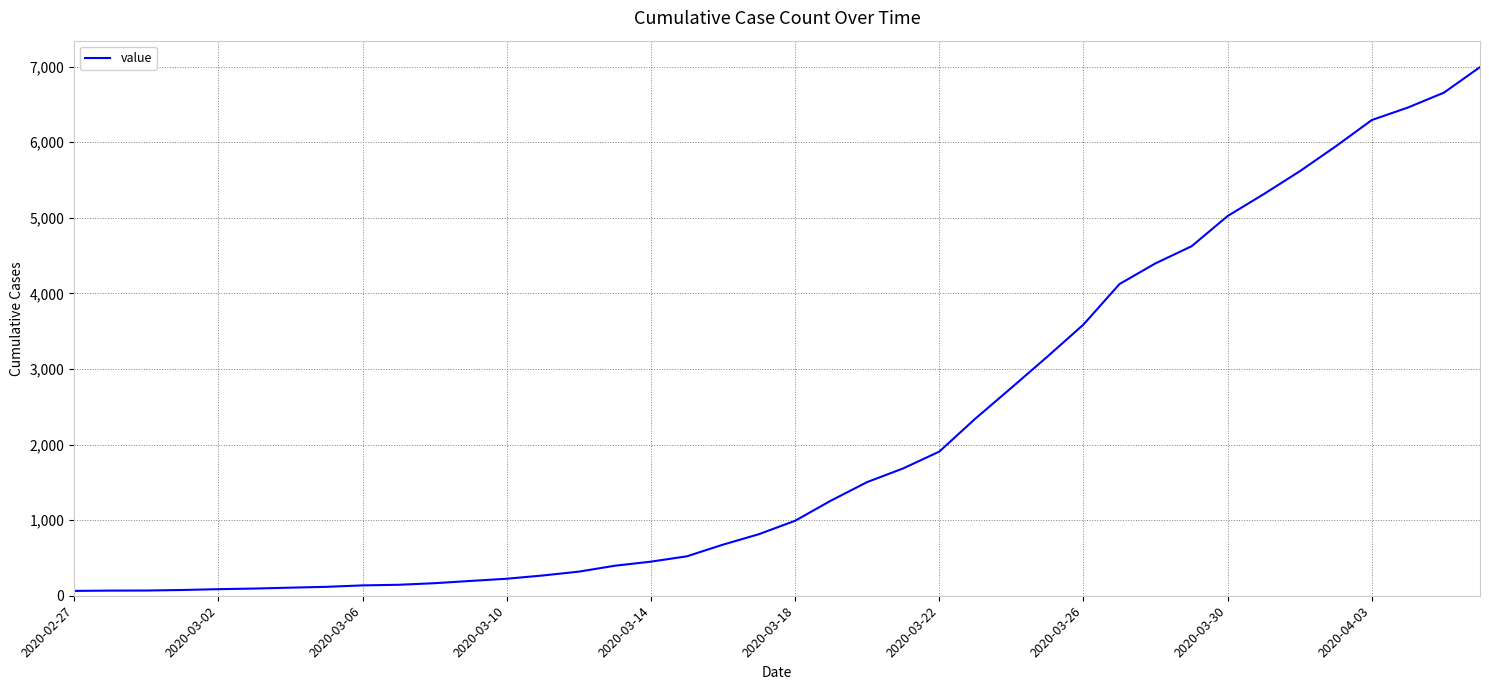

What is the maximum value shown in the chart?

6994